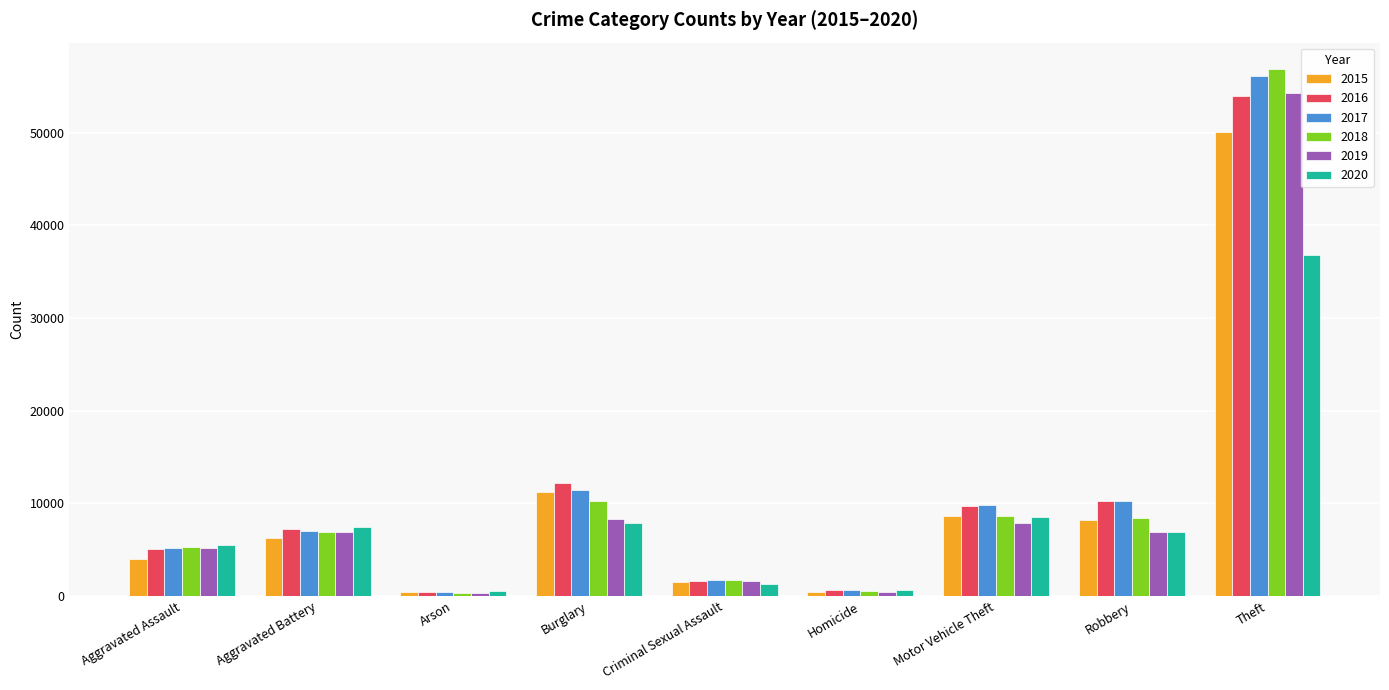

Are the bars horizontal?

No